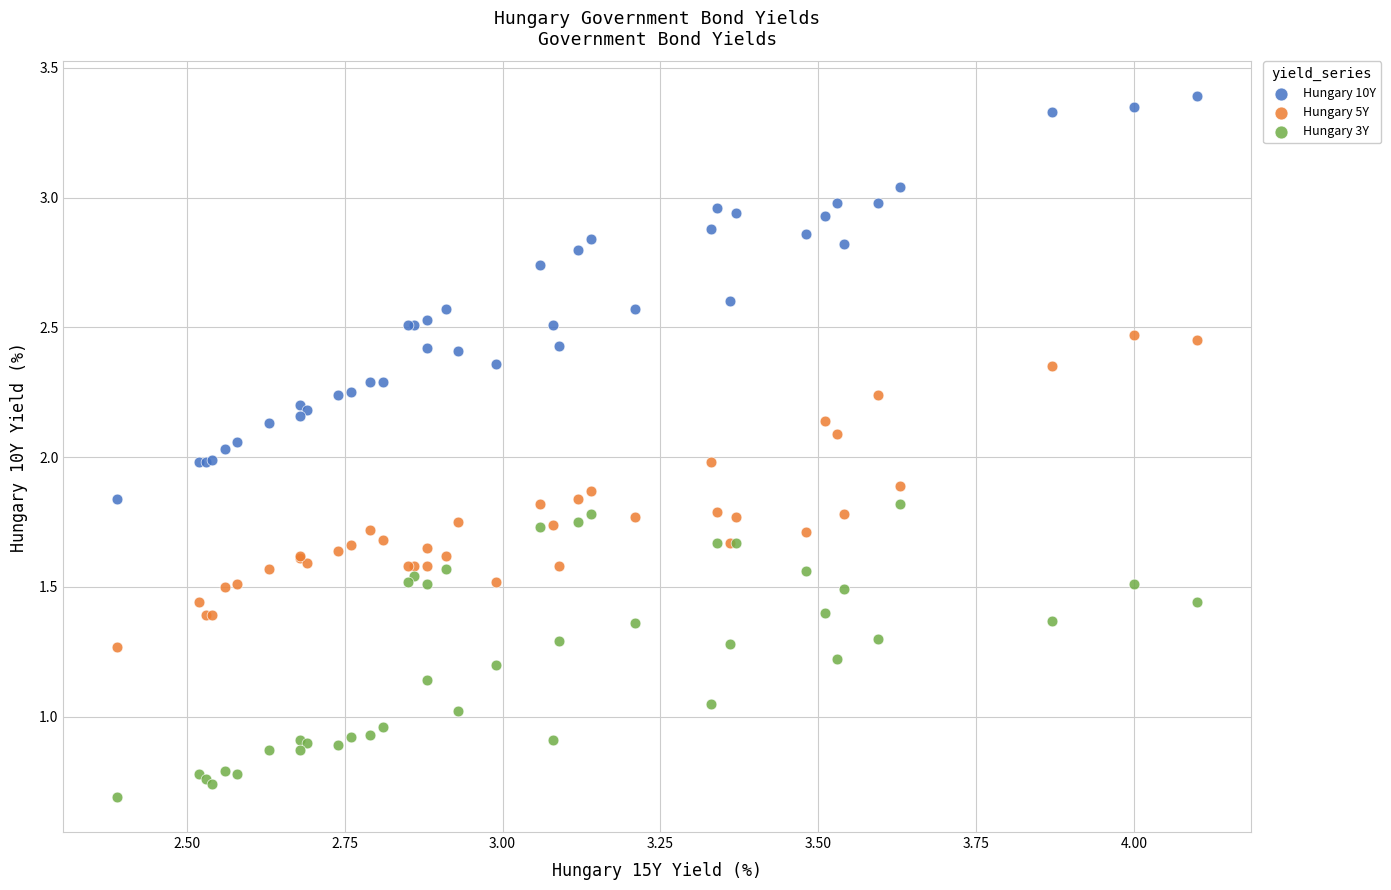

Which series reaches the minimum Y coordinate?

Hungary 3Y